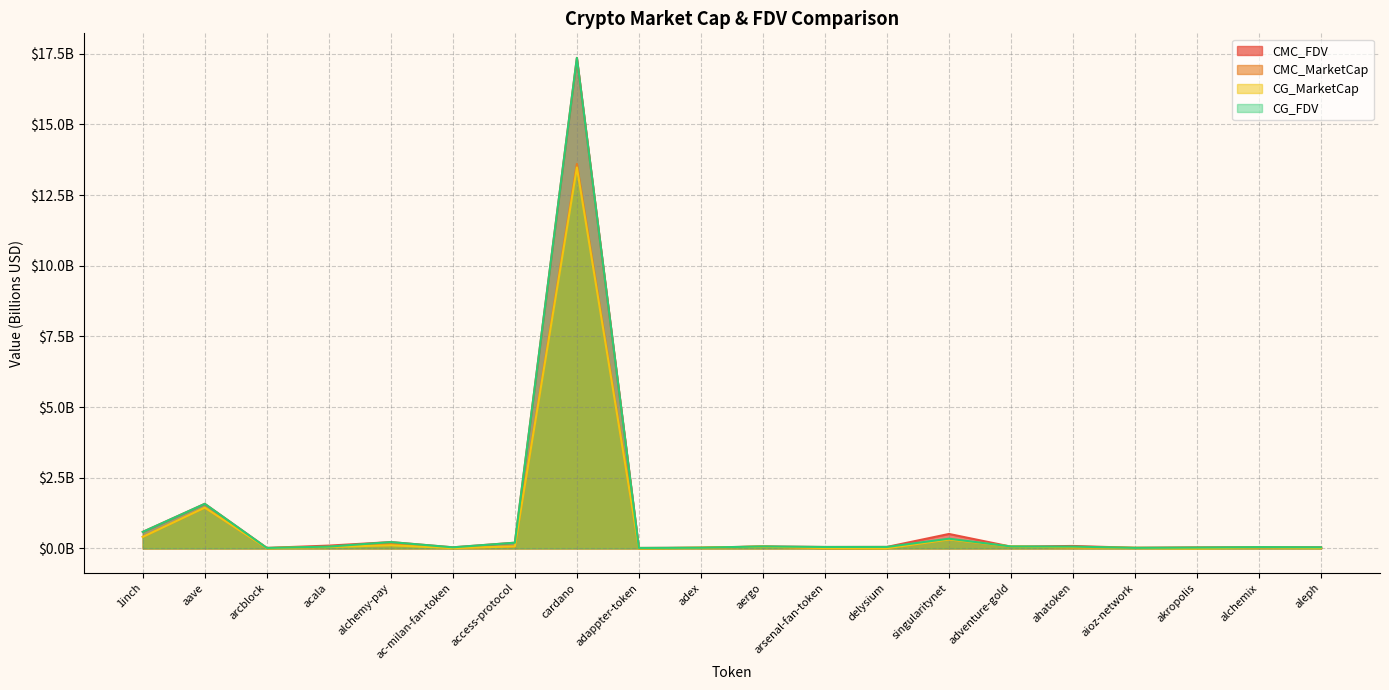

After their last crossing, which series has the higher values: CMC_FDV or CG_FDV?

CG_FDV